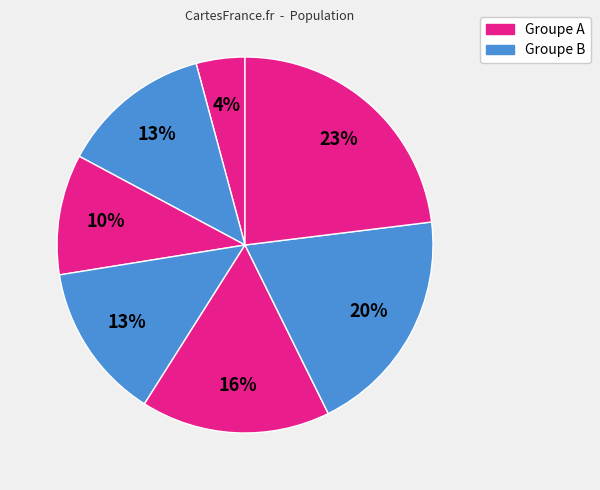

Count the number of slices in the pie.

7